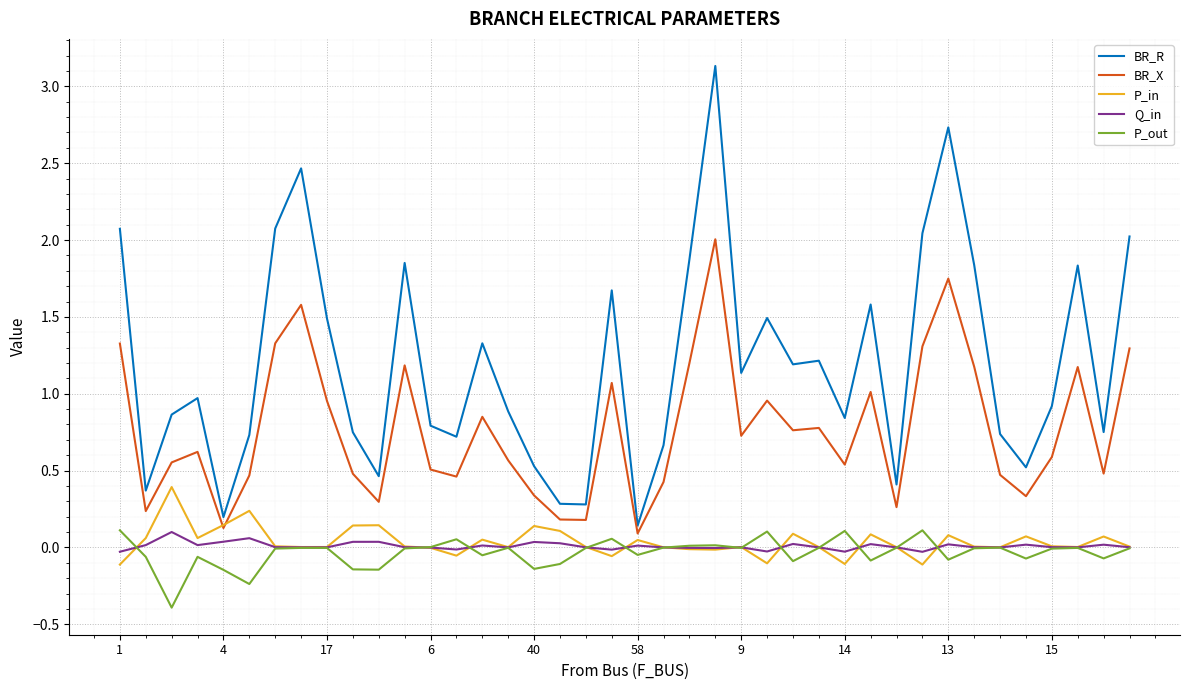

Which series has the largest total across all categories?

BR_R